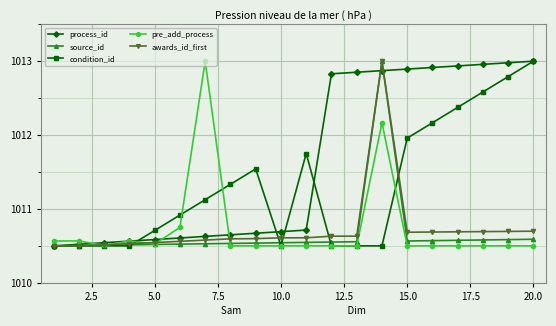

What is the value of the condition_id point at the 6th from the left?

1010.9